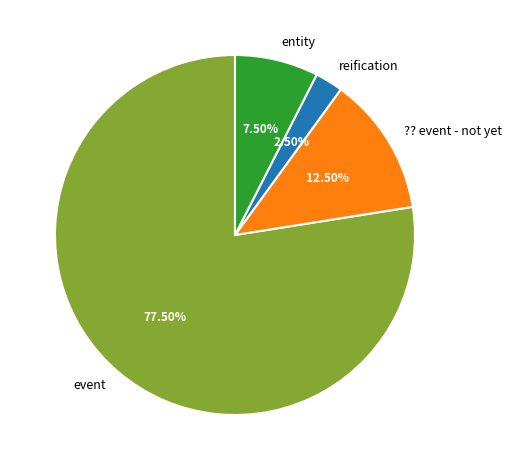

Combined, do entity and event account for over 50%?

Yes